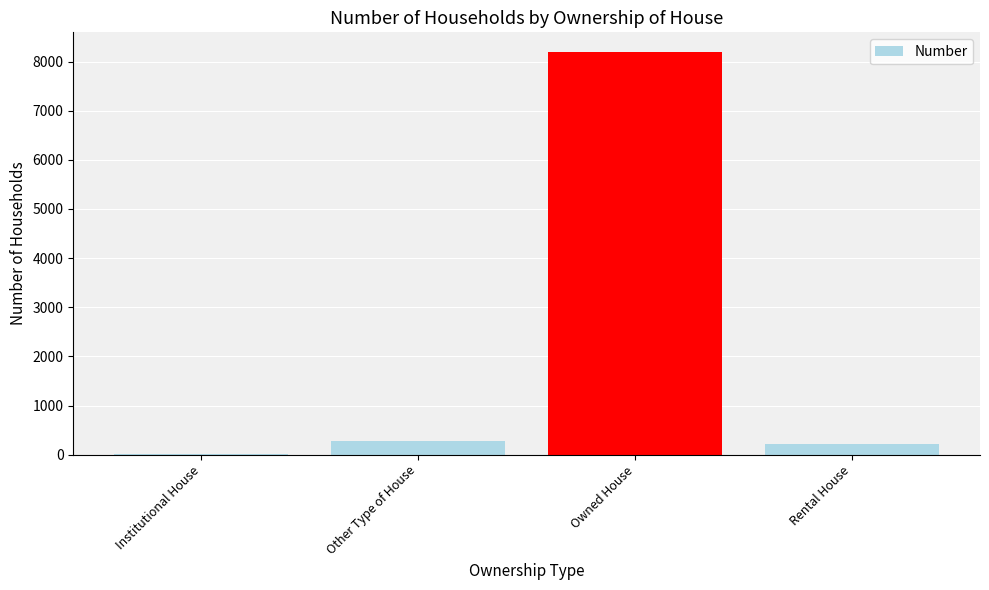

True or false: the data shows 8185 at Owned House.

True